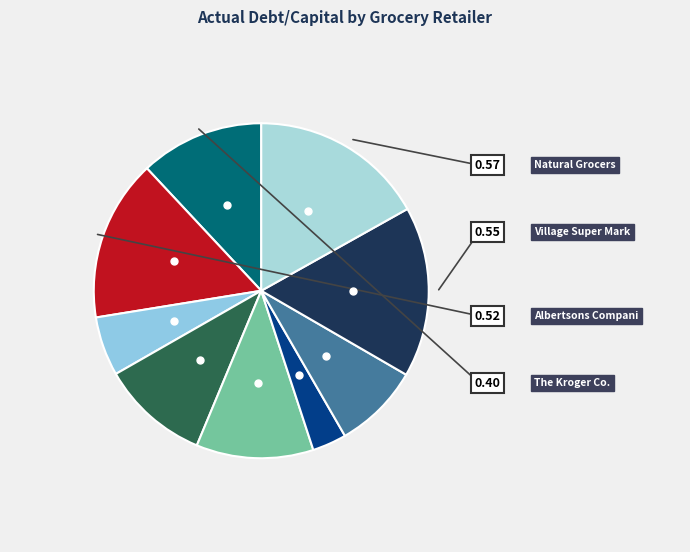

Is there any slice that represents more than half of the pie?

No